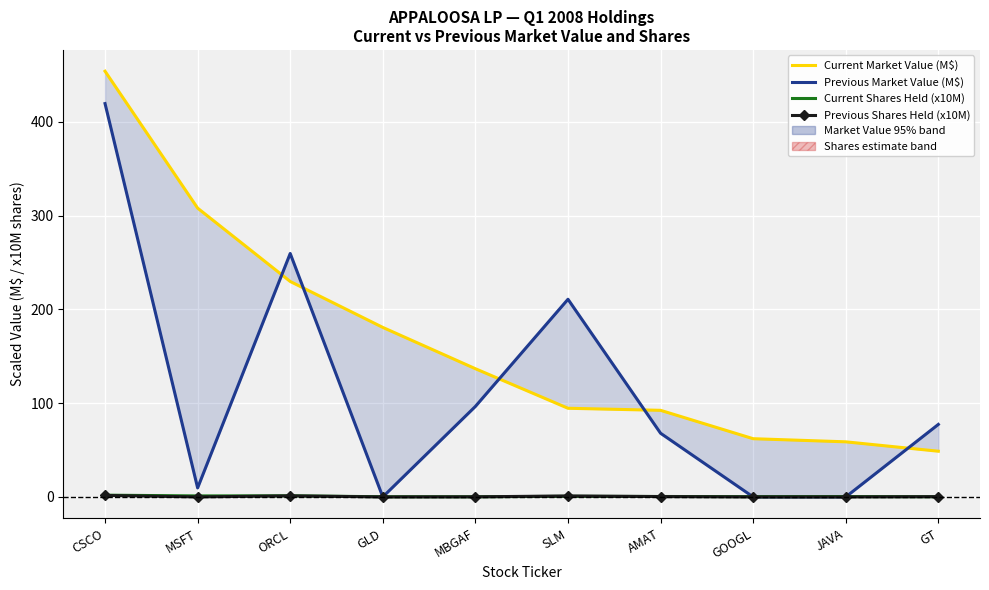

What is the spread (max minus min) of values at GOOGL?

62.1